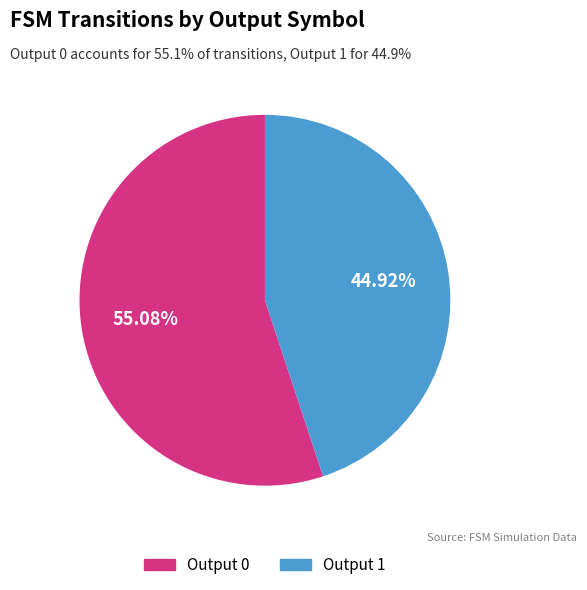

Does Output 0 account for over 50% of the chart?

Yes